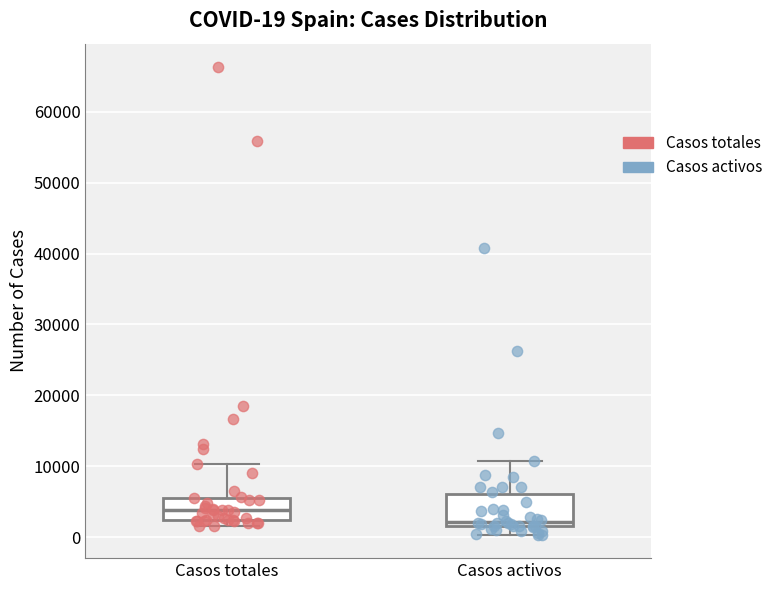

Which box's median line is the highest?

Casos totales